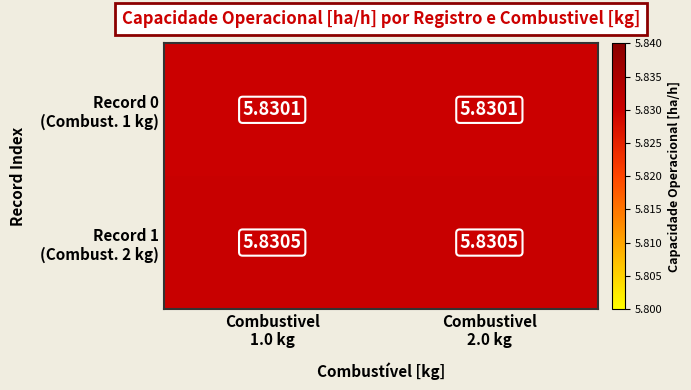

How many series are shown in this chart?

2